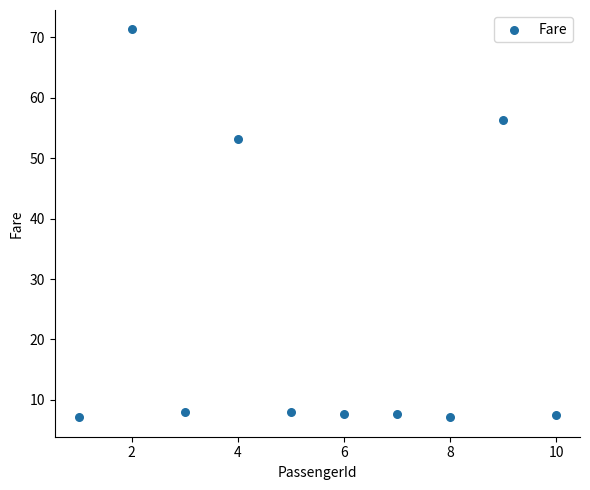

What is the average X value?

5.5